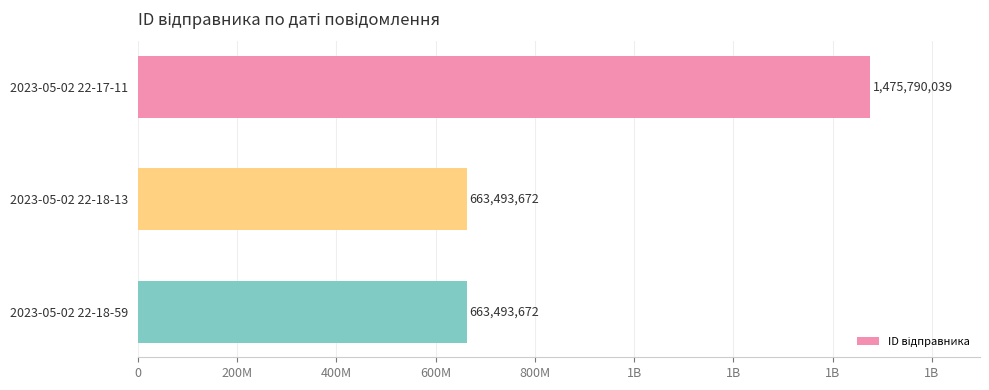

Does the chart contain any negative values?

No